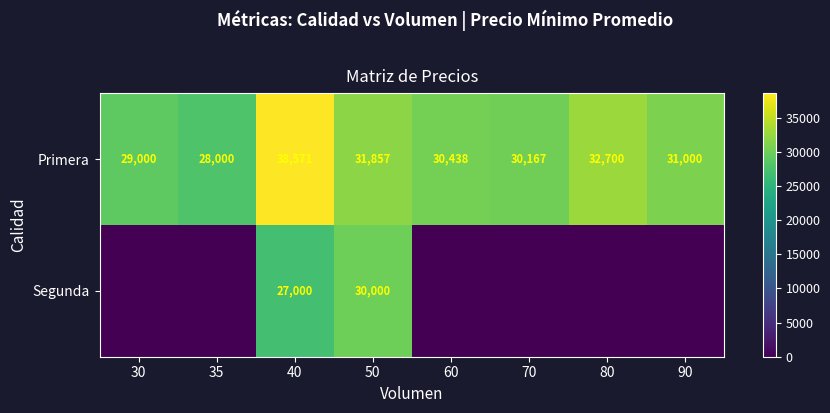

Rank the categories by Primera value from highest to lowest.

40, 80, 50, 90, 60, 70, 30, 35